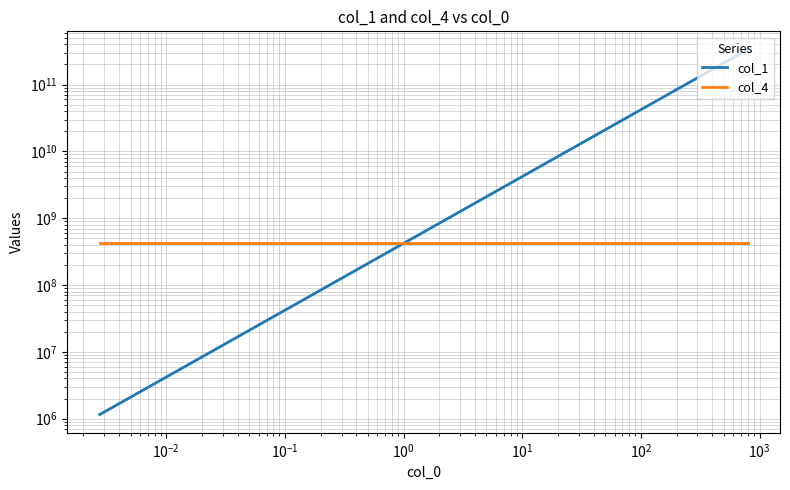

What is the minimum value shown in the chart?

1154287.5